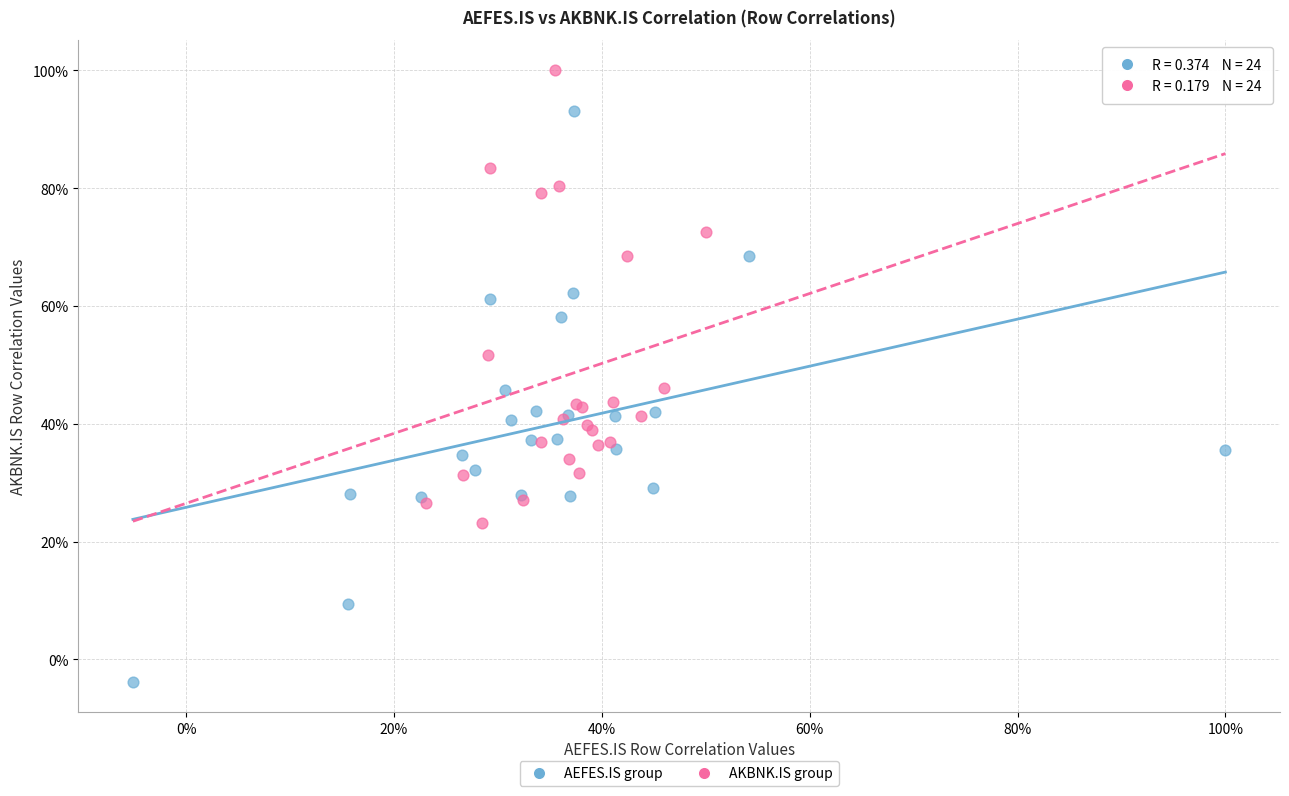

Which series has the widest spread of Y values?

AEFES.IS group